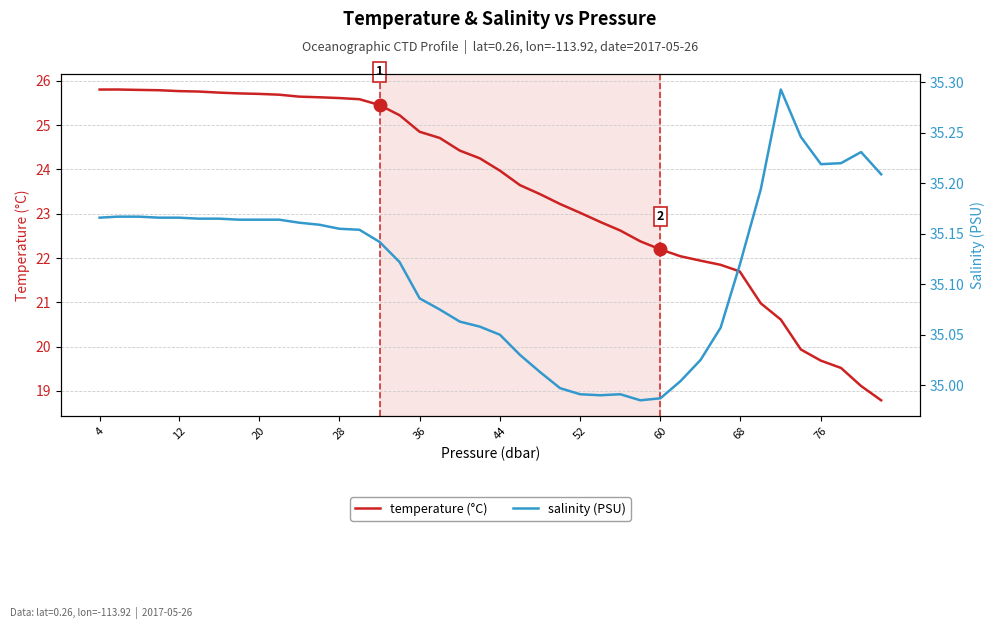

What is the difference between the second highest and second lowest values in the salinity (PSU) series?

0.3